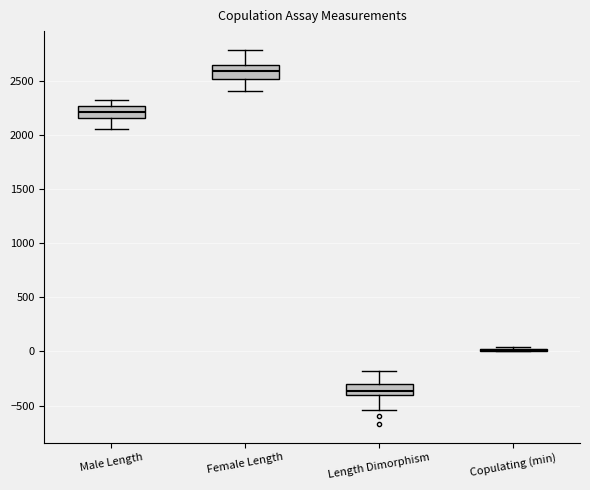

Where does the median line of the box for Male Length sit on the y-axis? The values are not printed on the chart, so give them approximately, as read against the axis.

2200